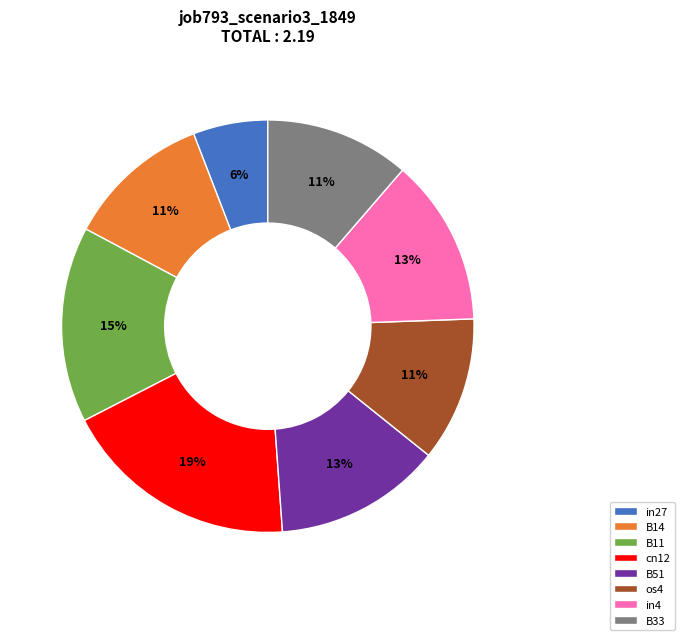

Which slice is the largest?

cn12